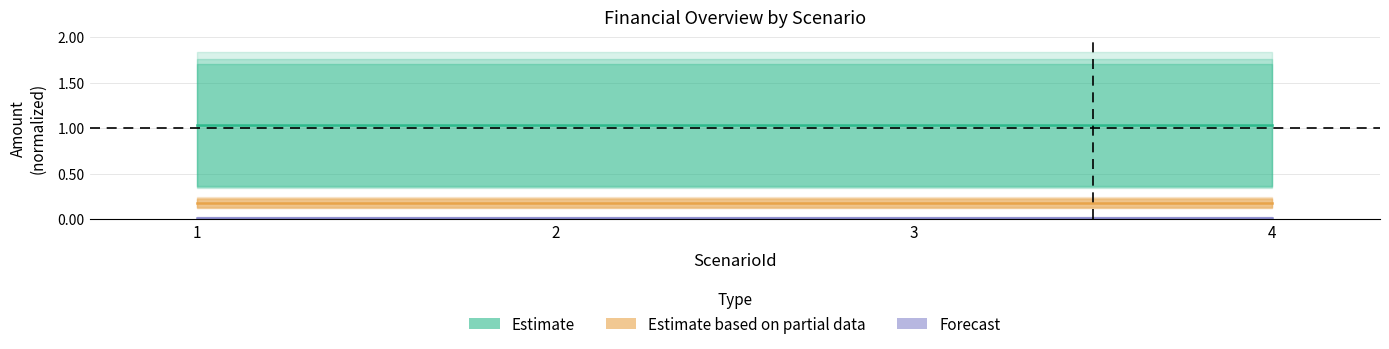

The OtherIncome series shows 1.0 at 4. True or false?

True